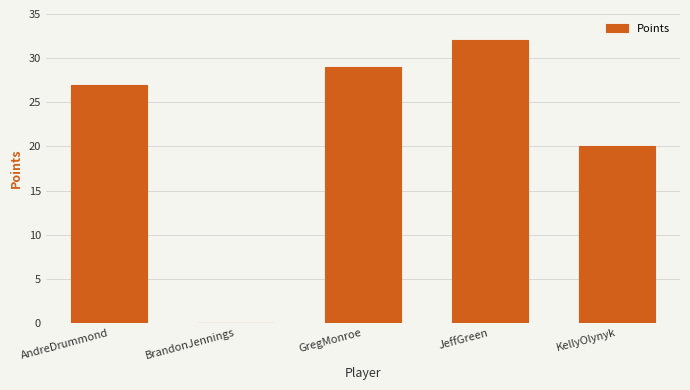

Reading left to right, extract all data points from this chart.

AndreDrummond=27	BrandonJennings=0	GregMonroe=29	JeffGreen=32	KellyOlynyk=20